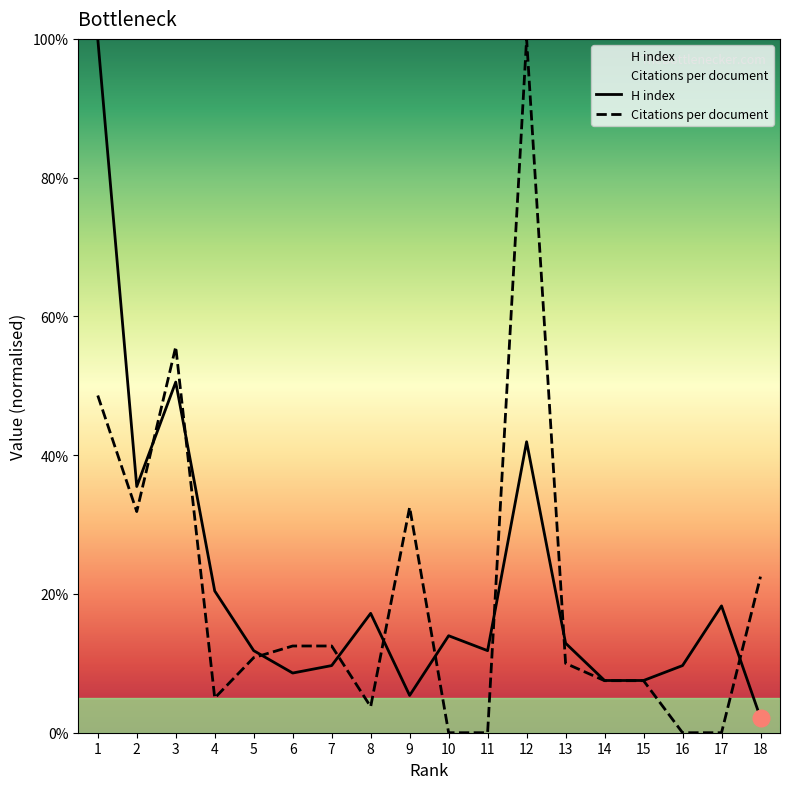

Is the value of Citations per document at 8 greater than the value of H index at 10?

No